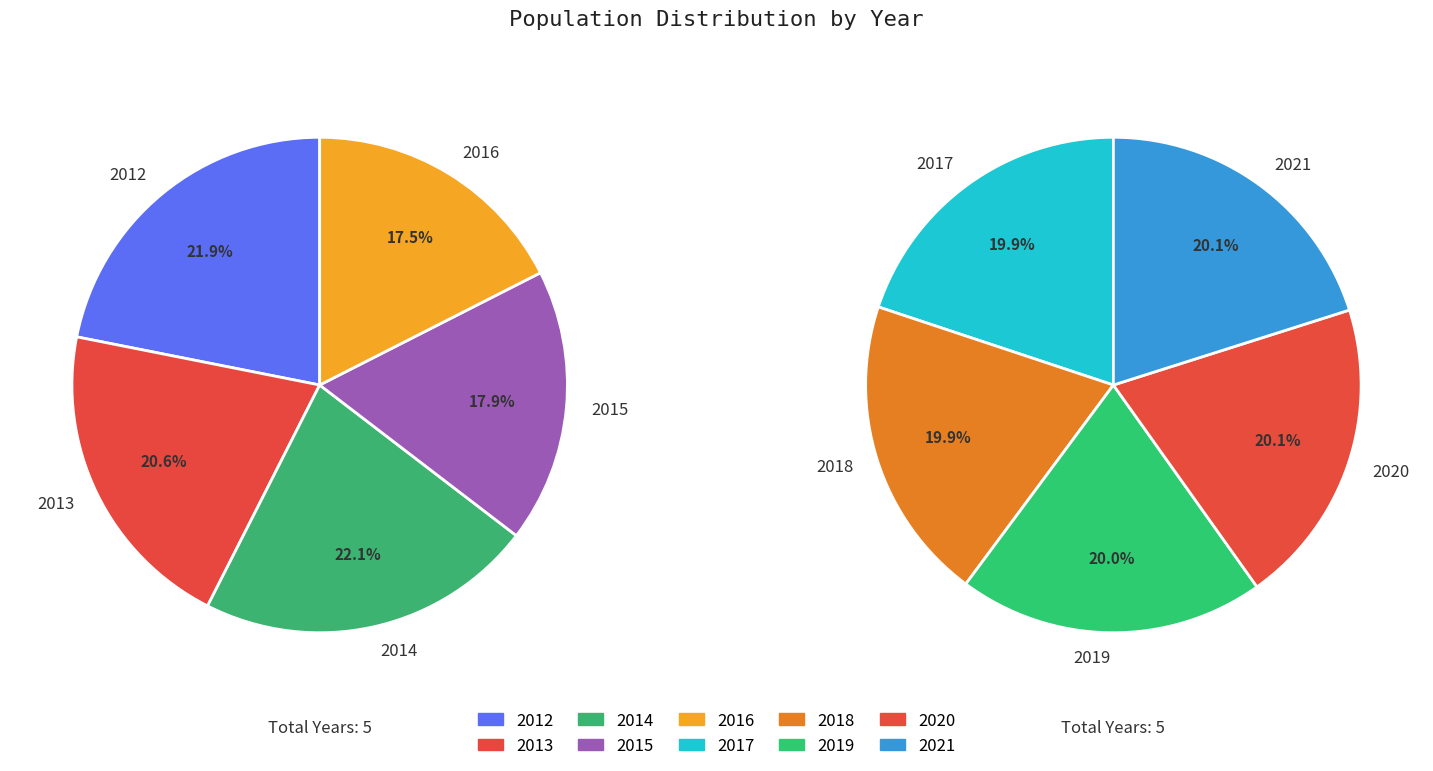

How many segments does this pie chart have?

10